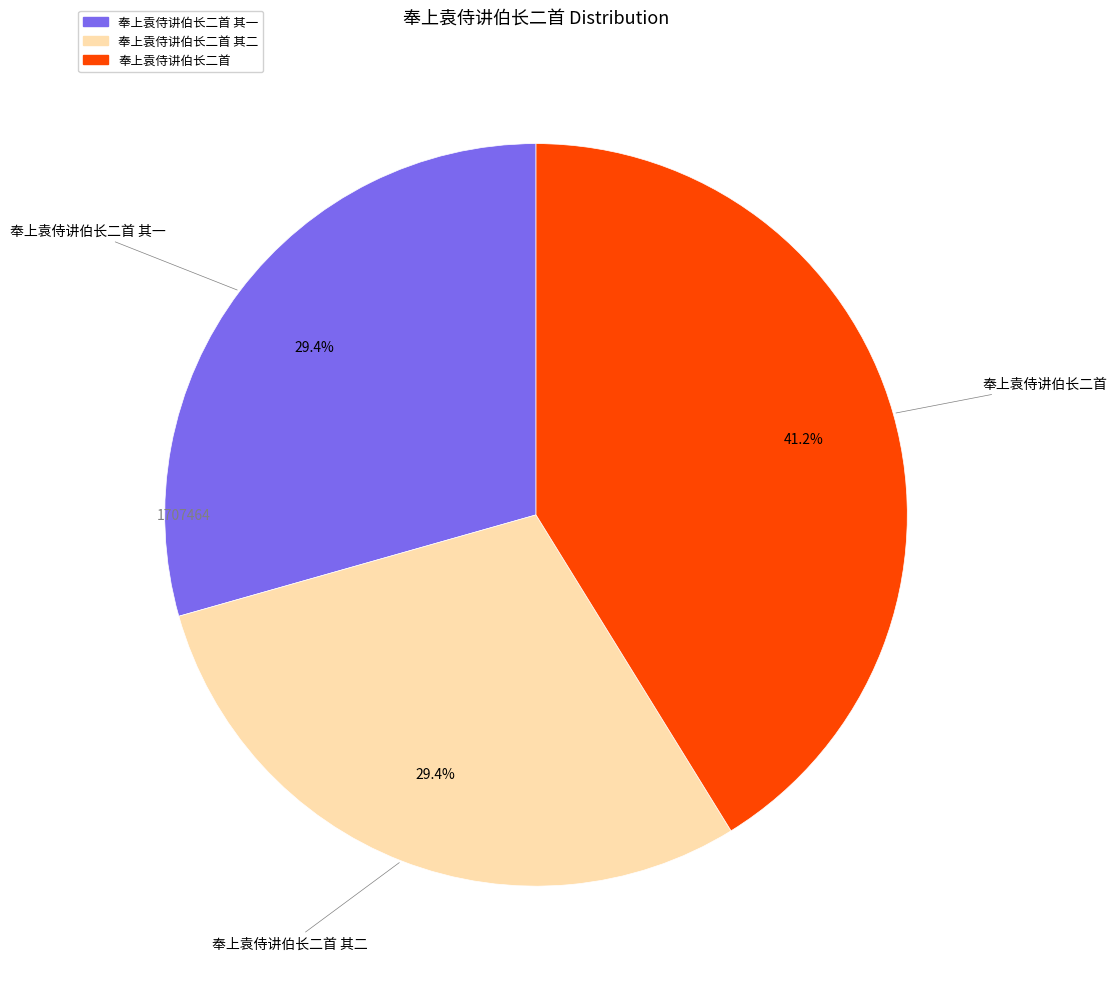

To the nearest percent, what is the average slice percentage?

33%